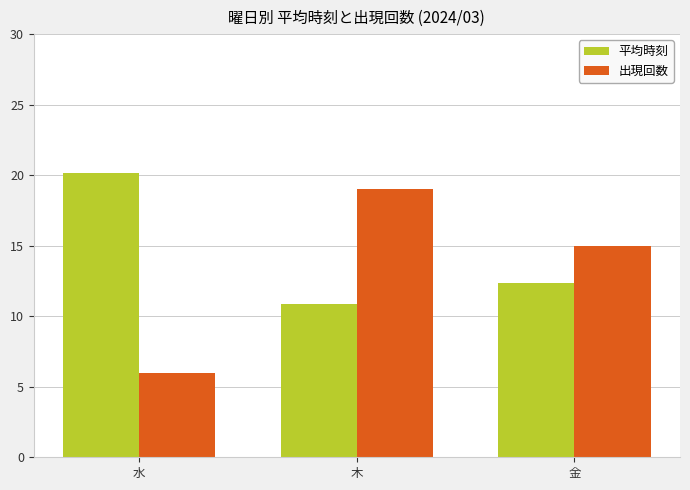

Which label corresponds to the smallest value in the chart?

水